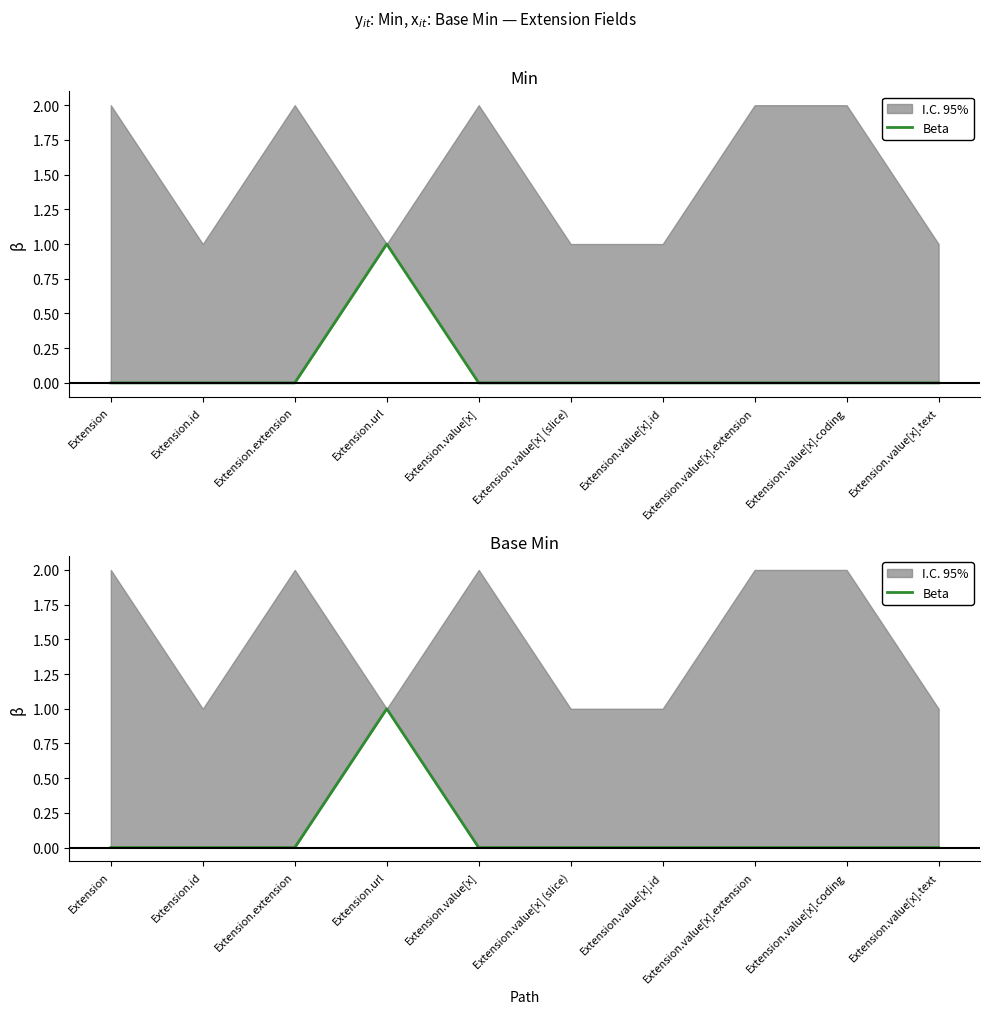

Reading right to left, transcribe all the data shown in this chart.

0	0	0	0	0	0	1	0	0	0